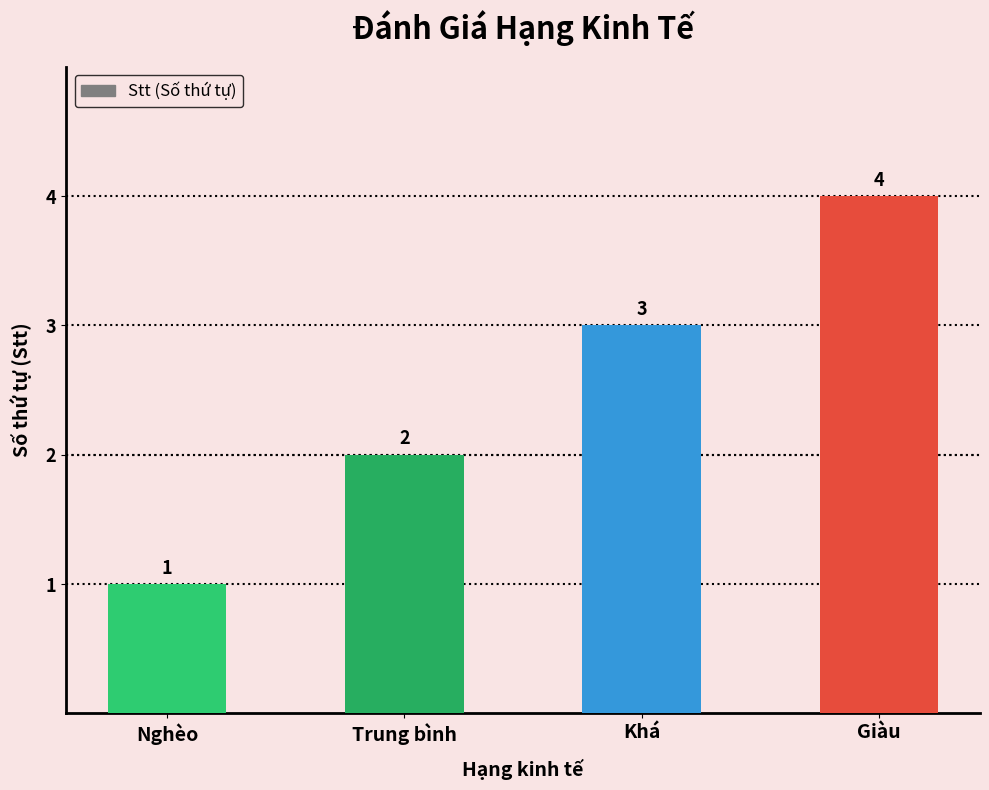

How many bars are there in total?

4